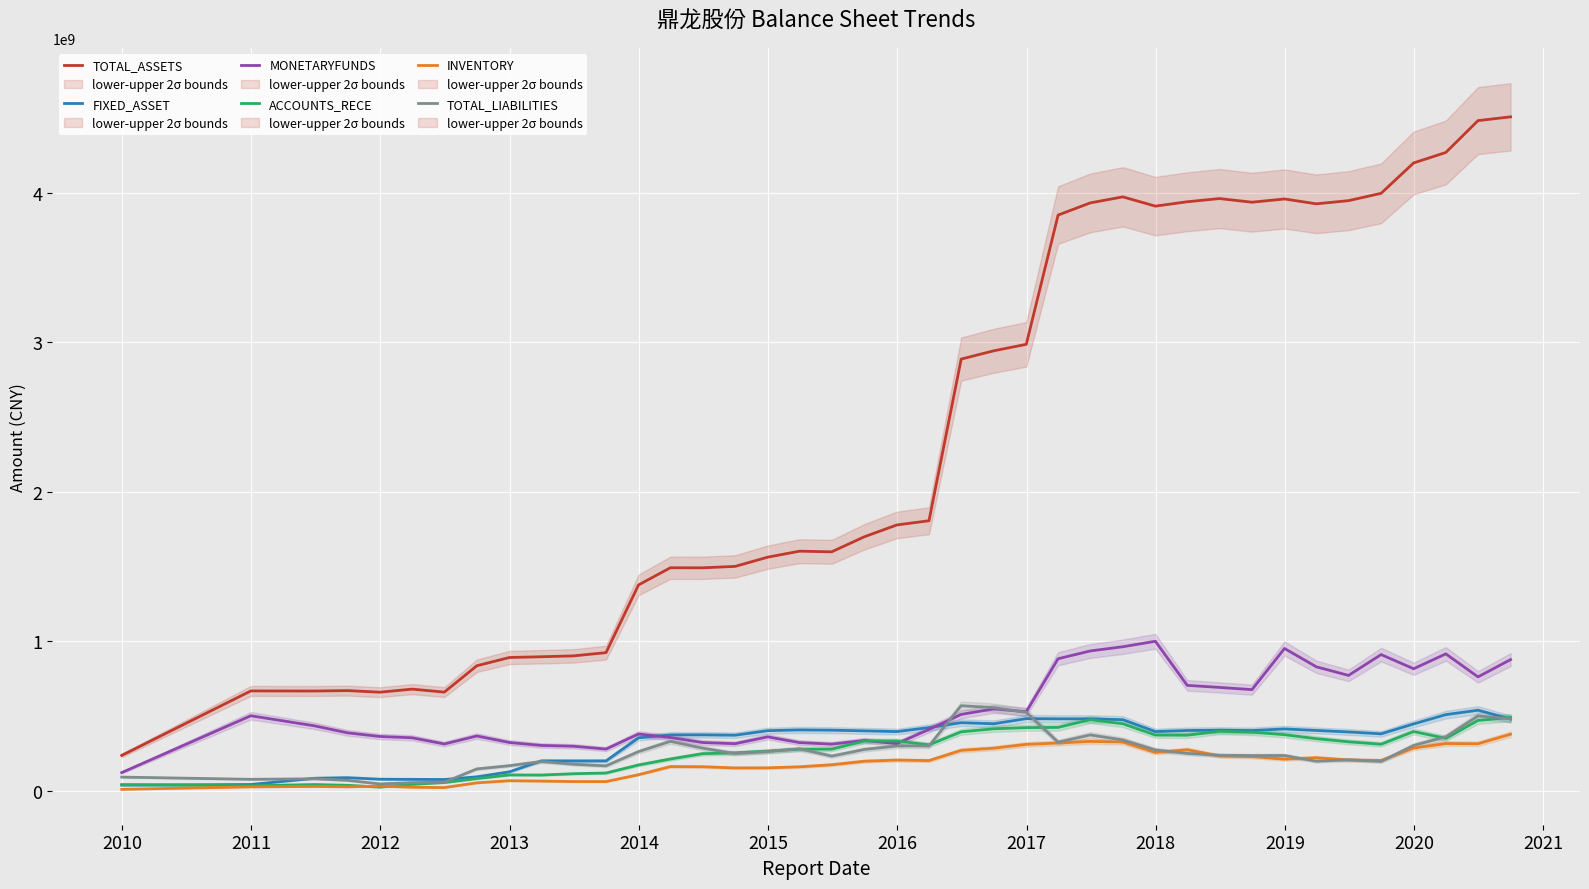

How many data points in TOTAL_LIABILITIES are above 249546931?

20